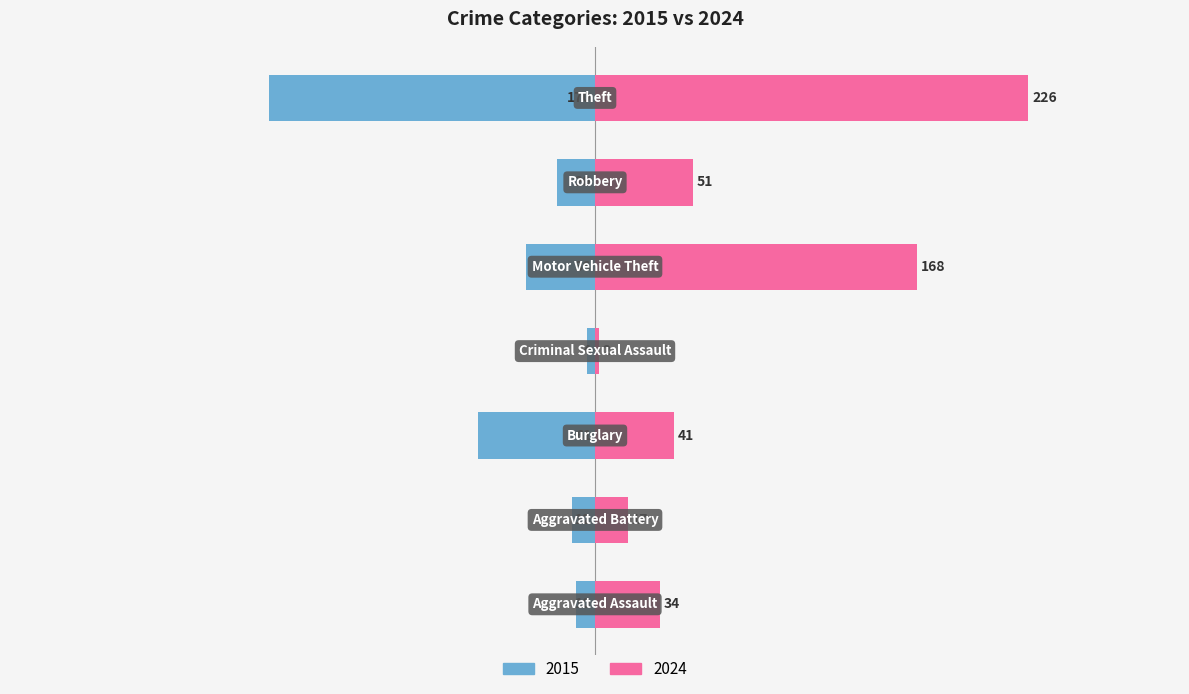

What is the value of the 2024 bar at the 5th from the left?

168